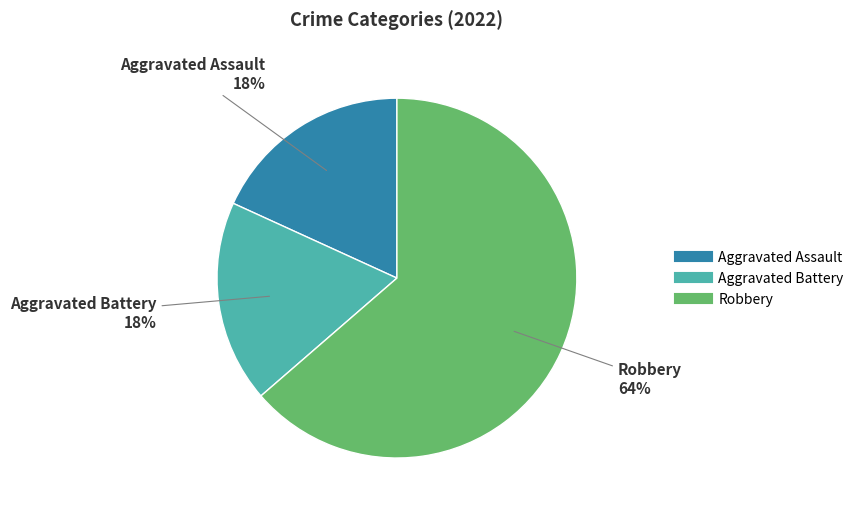

Do Robbery and Aggravated Assault together represent more than half of the pie?

Yes